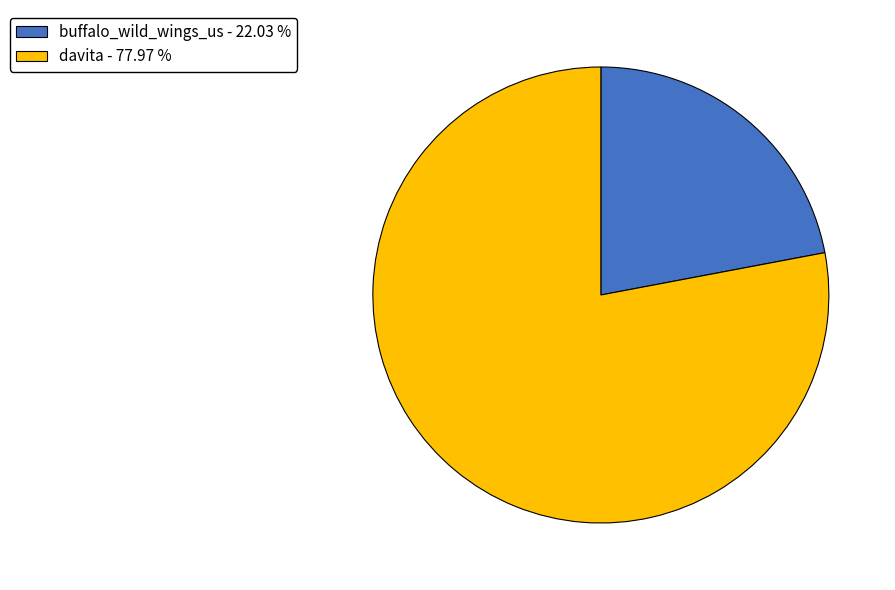

Combined, do buffalo_wild_wings_us - 22.03 % and davita - 77.97 % account for over 50%?

Yes